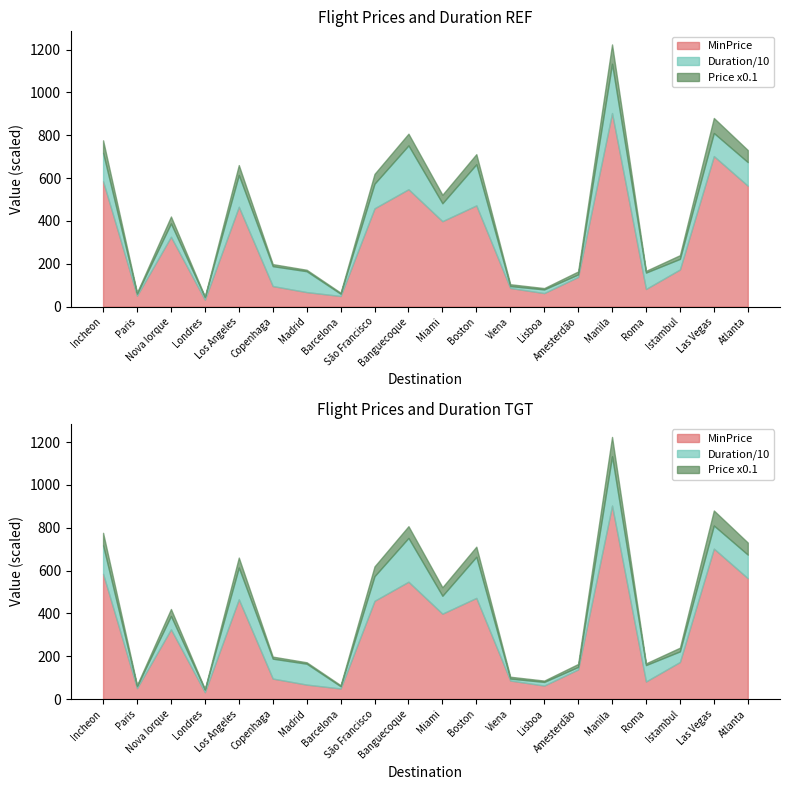

What is the label of the 16th point from the right?

Los Angeles